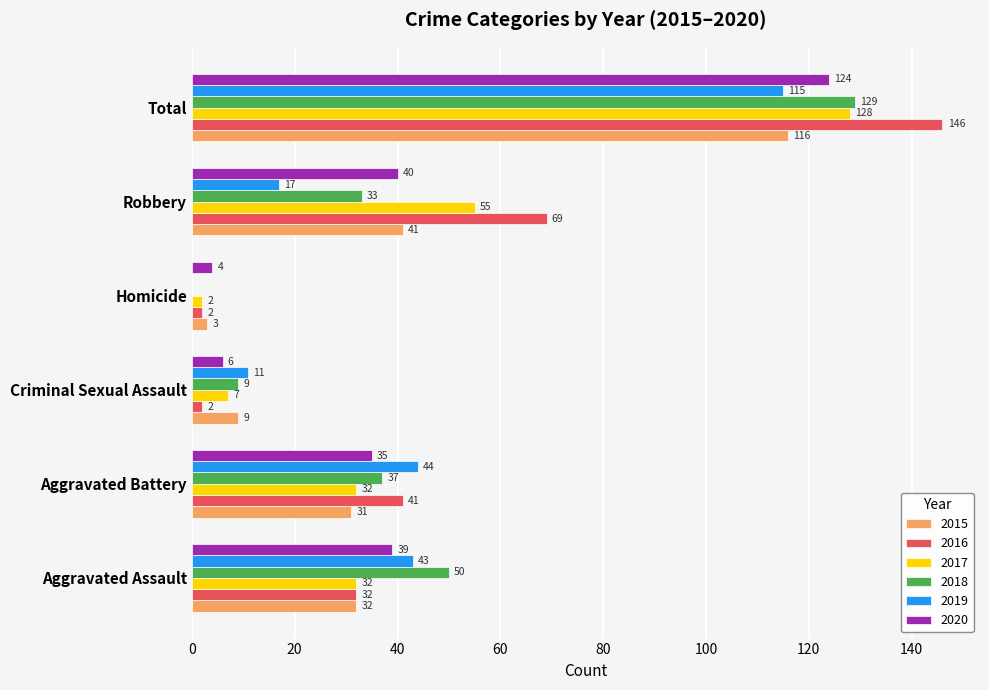

Count the number of data series in this chart.

6